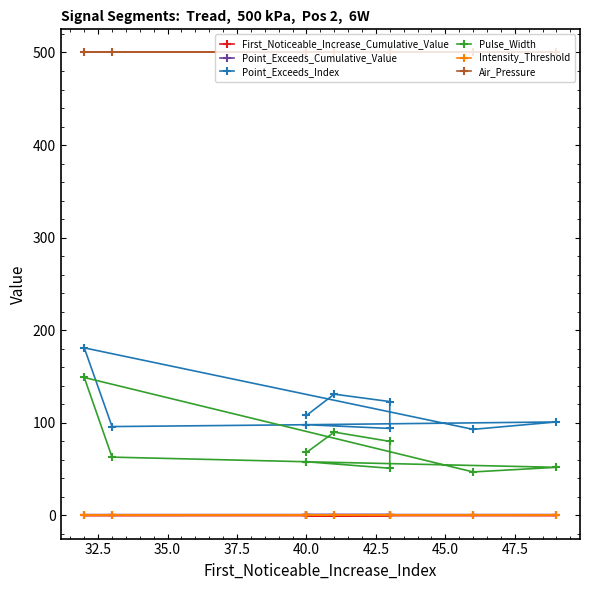

Is the value of Point_Exceeds_Index at 32.5 greater than the value of Pulse_Width at 37.5?

Yes